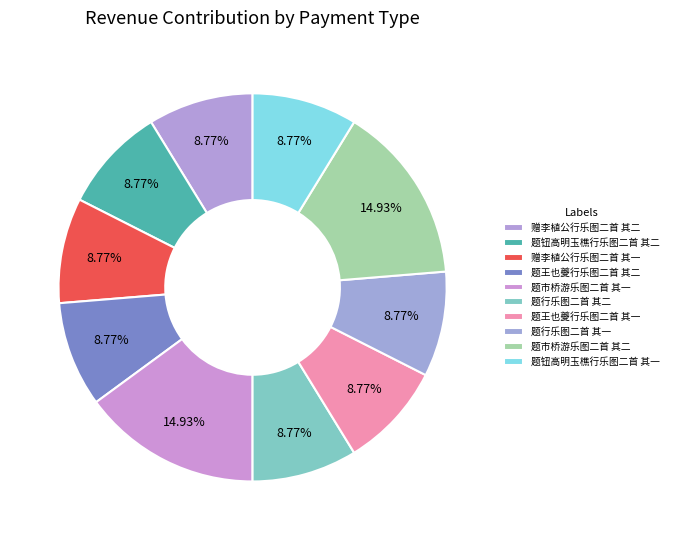

To the nearest percent, what percentage of the pie is 题市桥游乐图二首 其二?

15%